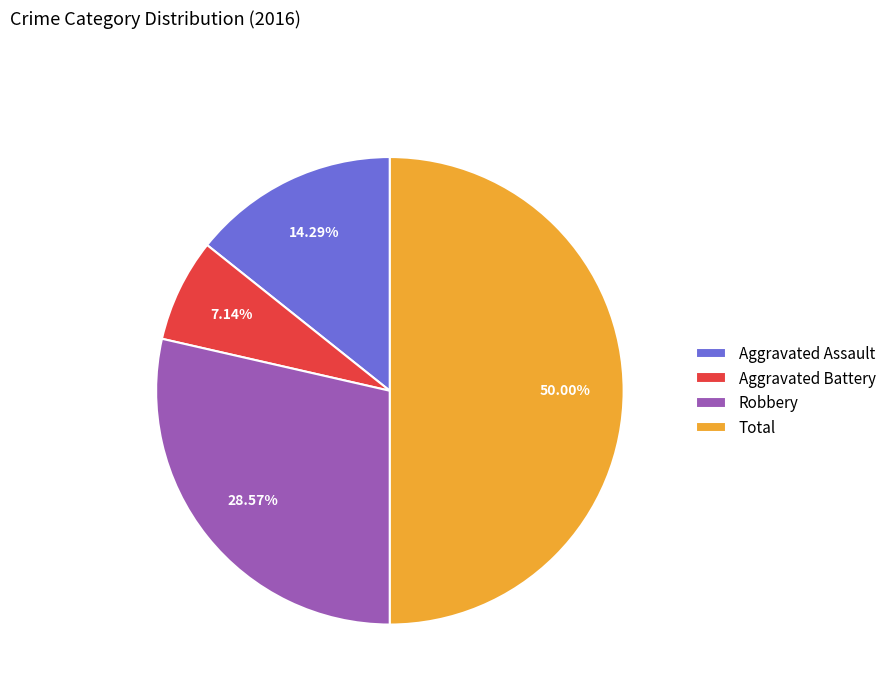

Does Aggravated Battery account for over 50% of the chart?

No